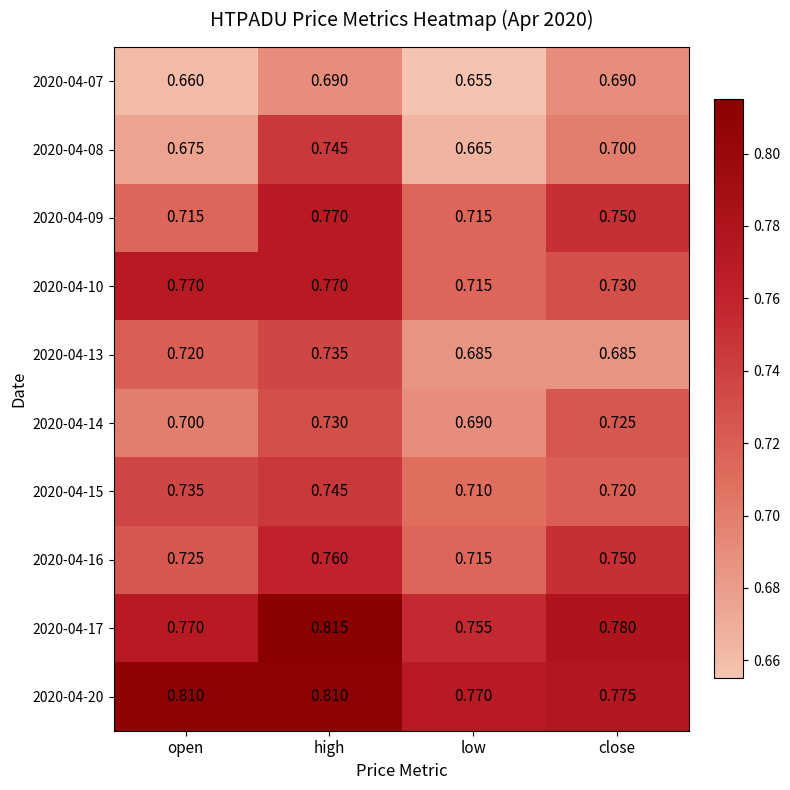

At which label is 2020-04-20 closest to 0?

low